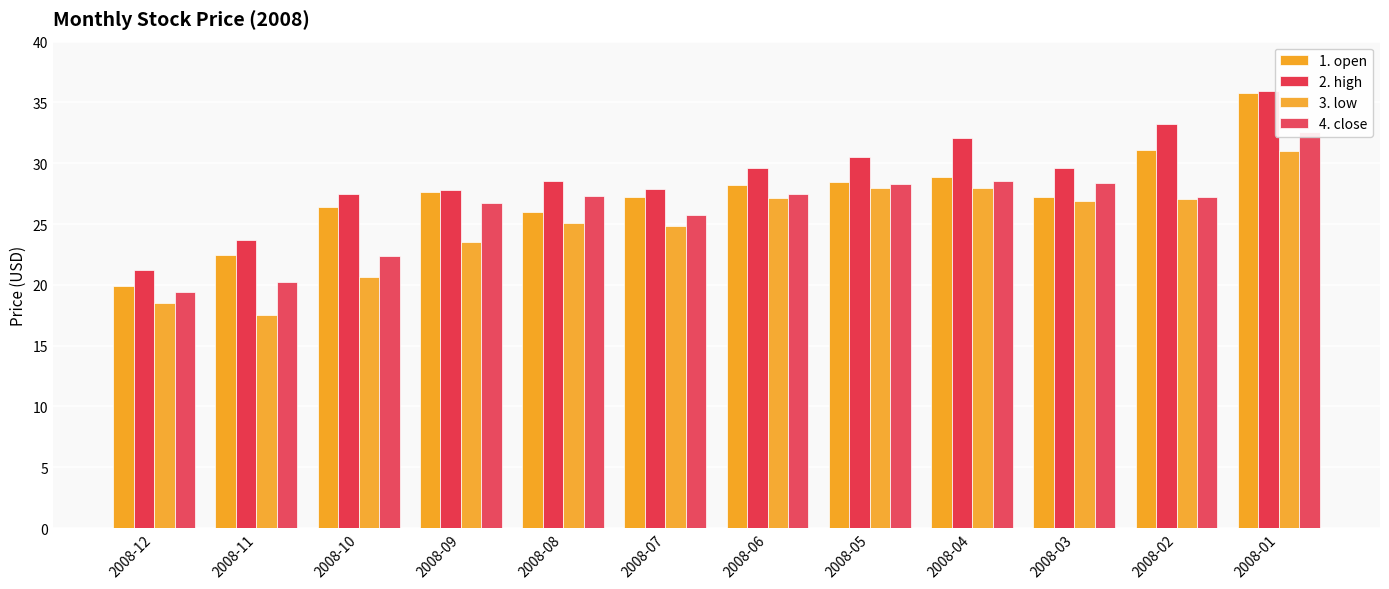

Rank the series by their average value, from lowest to highest.

3. low, 4. close, 1. open, 2. high